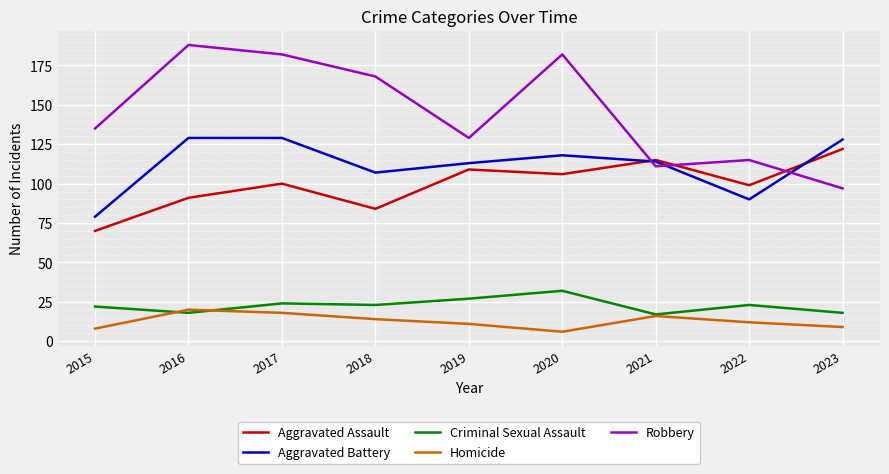

True or false: Aggravated Assault and Robbery intersect in this chart.

True